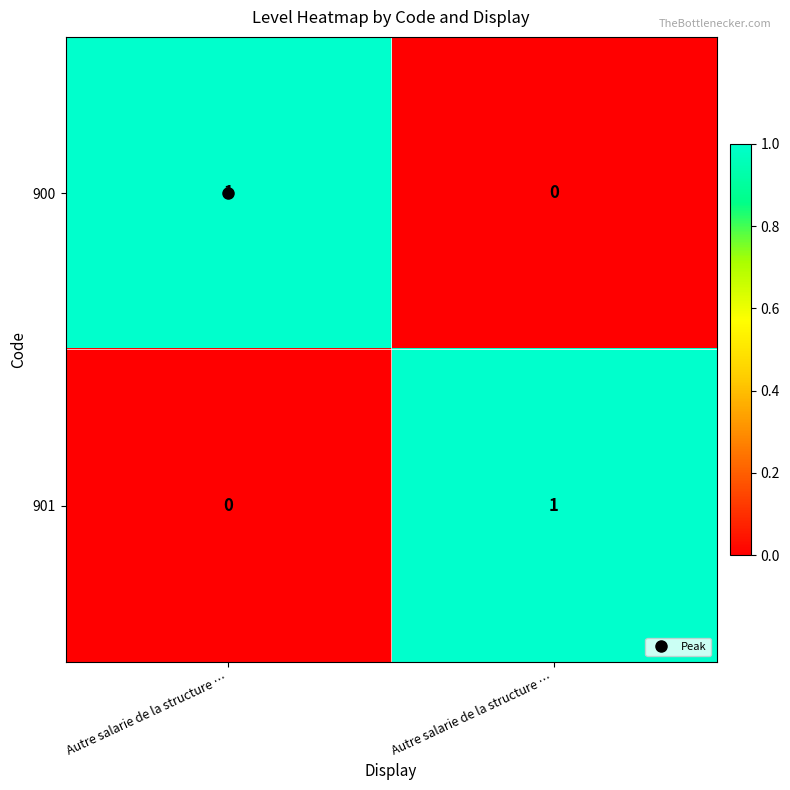

How many data points in 900 are less than 1?

1